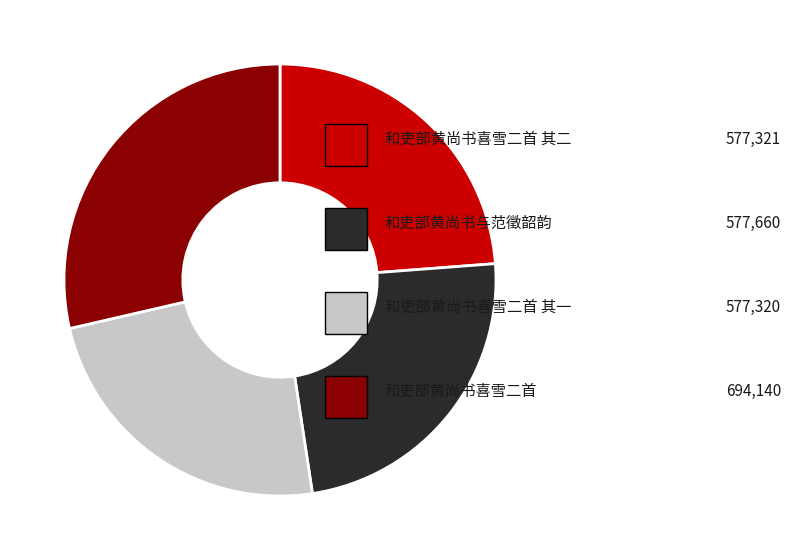

Does any single category account for the majority?

No